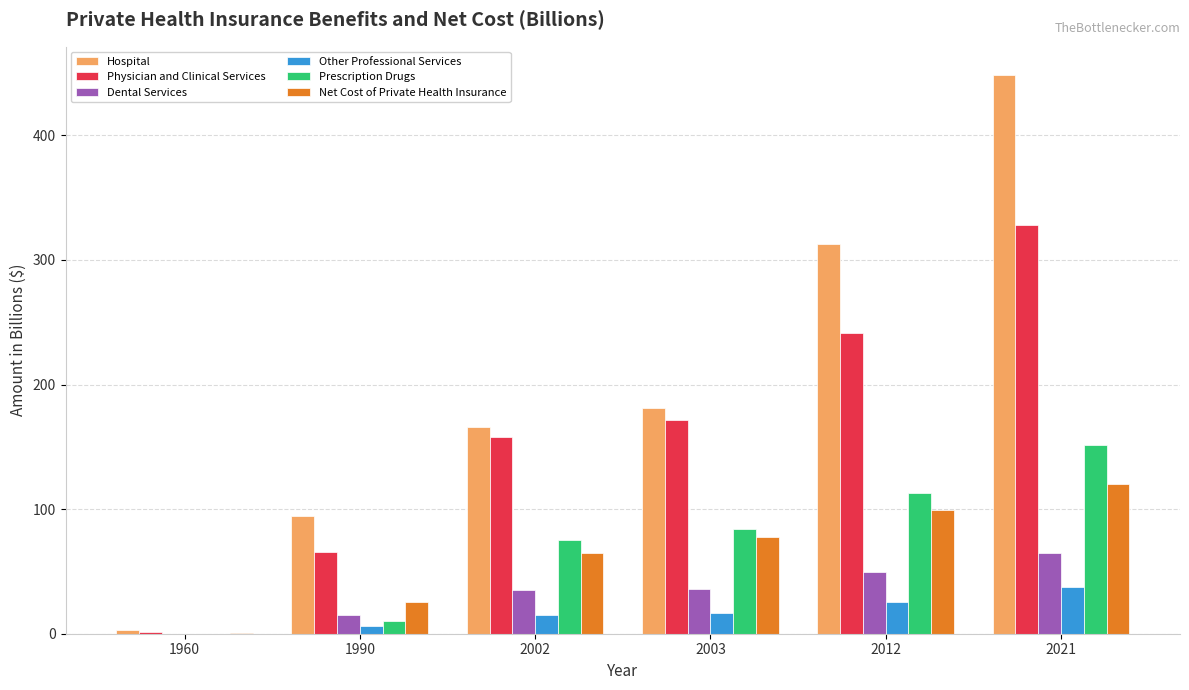

Is the value of Net Cost of Private Health Insurance at 2012 greater than the value of Other Professional Services at 2003?

Yes